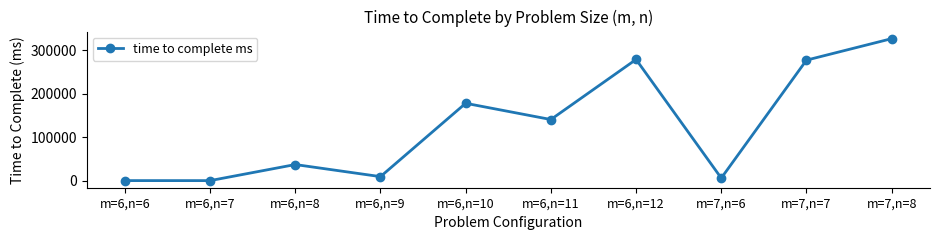

Which label corresponds to the largest value in the chart?

m=7,n=8